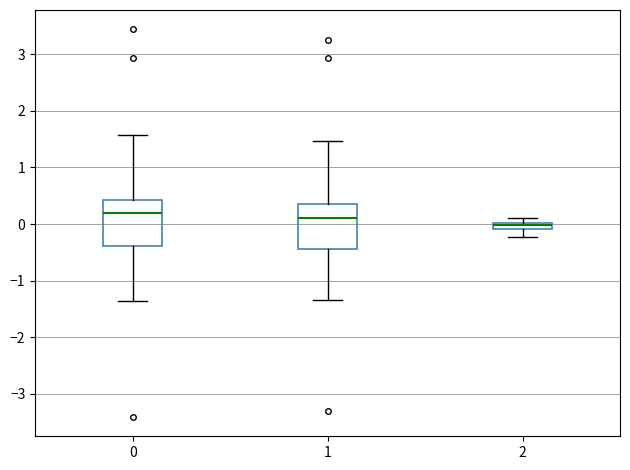

Which box's median line is the lowest?

2